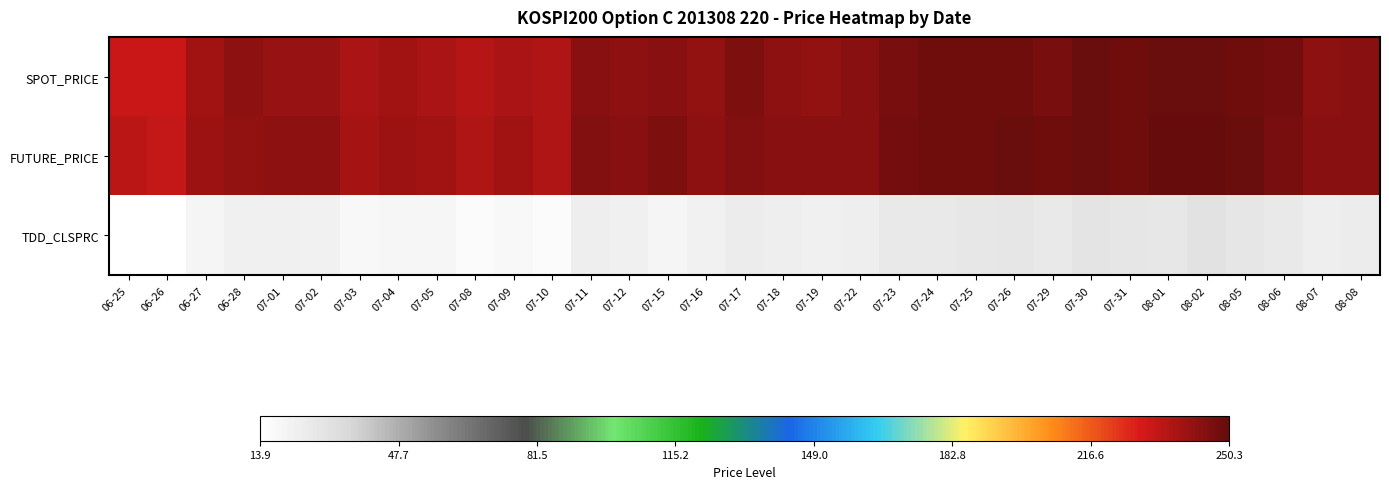

Reading right to left, extract all data points from this chart.

SPOT_PRICE: 08-08=243.4	08-07=242.8	08-06=246.8	08-05=248.2	08-02=249.3	08-01=248.9	07-31=248.0	07-30=248.8	07-29=246.5	07-26=247.8	07-25=247.7	07-24=247.8	07-23=246.6	07-22=243.2	07-19=242.0	07-18=242.9	07-17=244.8	07-16=242.0	07-15=243.4	07-12=242.7	07-11=243.9	07-10=236.2	07-09=236.9	07-08=235.1	07-05=237.3	07-04=238.6	07-03=236.6	07-02=240.8	07-01=241.1	06-28=242.3	06-27=238.7	06-26=231.5	06-25=231.8
FUTURE_PRICE: 08-08=243.4	08-07=243.2	08-06=246.5	08-05=249.1	08-02=250.3	08-01=249.7	07-31=248.4	07-30=249.3	07-29=247.7	07-26=248.8	07-25=247.9	07-24=247.8	07-23=247.2	07-22=243.7	07-19=243.0	07-18=243.4	07-17=244.7	07-16=242.7	07-15=244.9	07-12=243.4	07-11=244.2	07-10=236.4	07-09=238.4	07-08=235.9	07-05=239.2	07-04=239.3	07-03=237.4	07-02=242.2	07-01=242.3	06-28=242.0	06-27=239.6	06-26=232.2	06-25=234.1
TDD_CLSPRC: 08-08=24.7	08-07=23.2	08-06=26.1	08-05=28.6	08-02=29.7	08-01=27.6	07-31=27.9	07-30=28.8	07-29=26.5	07-26=28.1	07-25=27.3	07-24=26.5	07-23=26.5	07-22=23.4	07-19=23.1	07-18=23.4	07-17=24.8	07-16=22.0	07-15=19.9	07-12=23.1	07-11=23.3	07-10=16.3	07-09=17.7	07-08=15.9	07-05=19.4	07-04=19.3	07-03=17.6	07-02=21.7	07-01=22.5	06-28=22.4	06-27=19.6	06-26=14.2	06-25=13.9